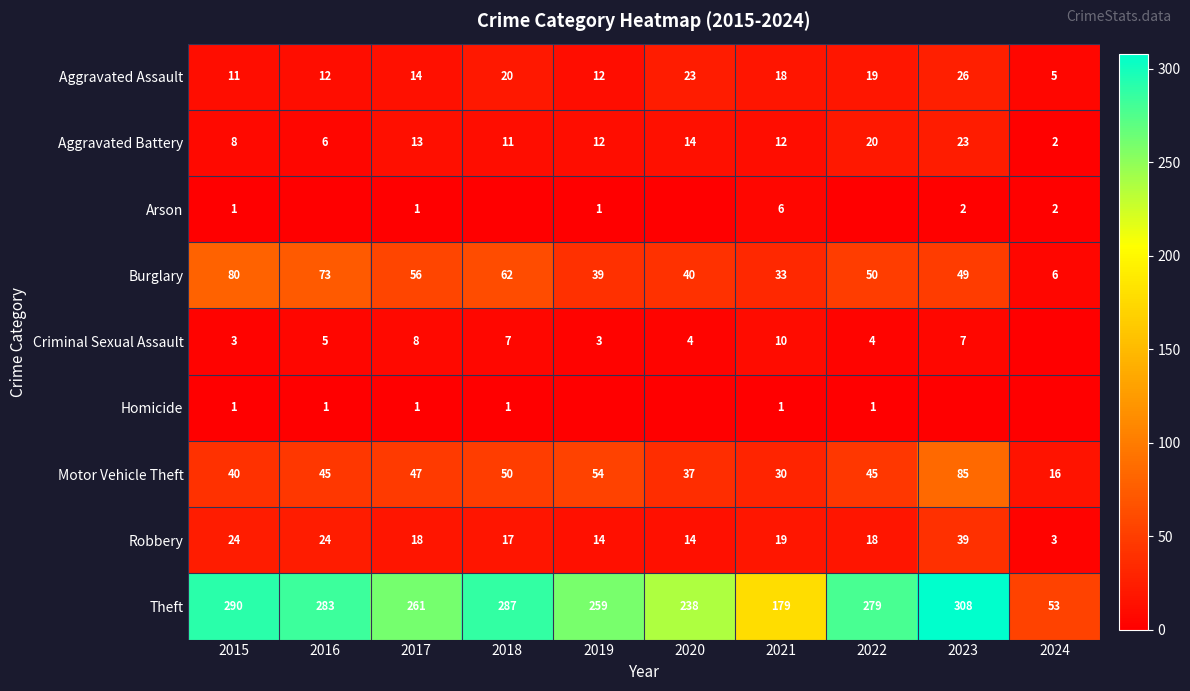

Rank the series at 2021 from highest to lowest value.

Theft, Burglary, Motor Vehicle Theft, Robbery, Aggravated Assault, Aggravated Battery, Criminal Sexual Assault, Arson, Homicide